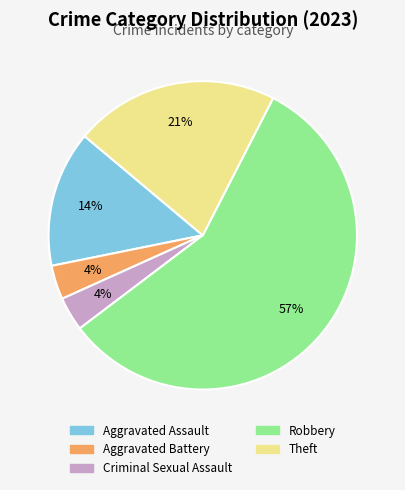

Is Robbery the majority of the pie?

Yes